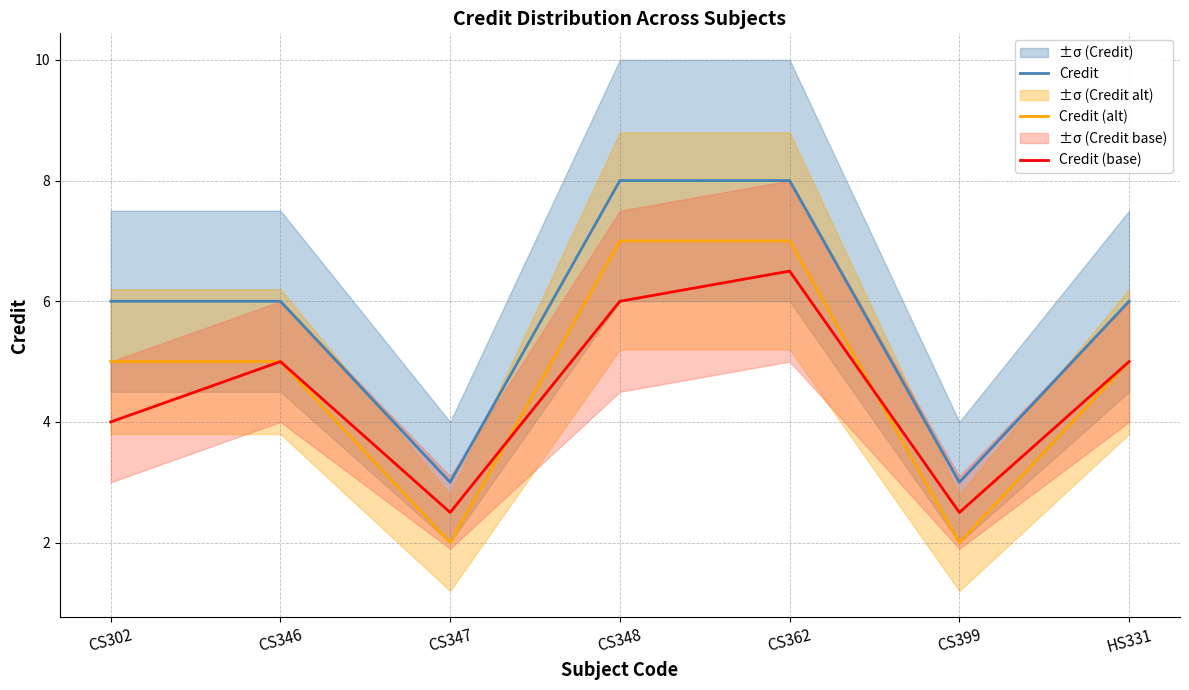

Is it true that Credit (base) equals 4.0 at CS302?

True